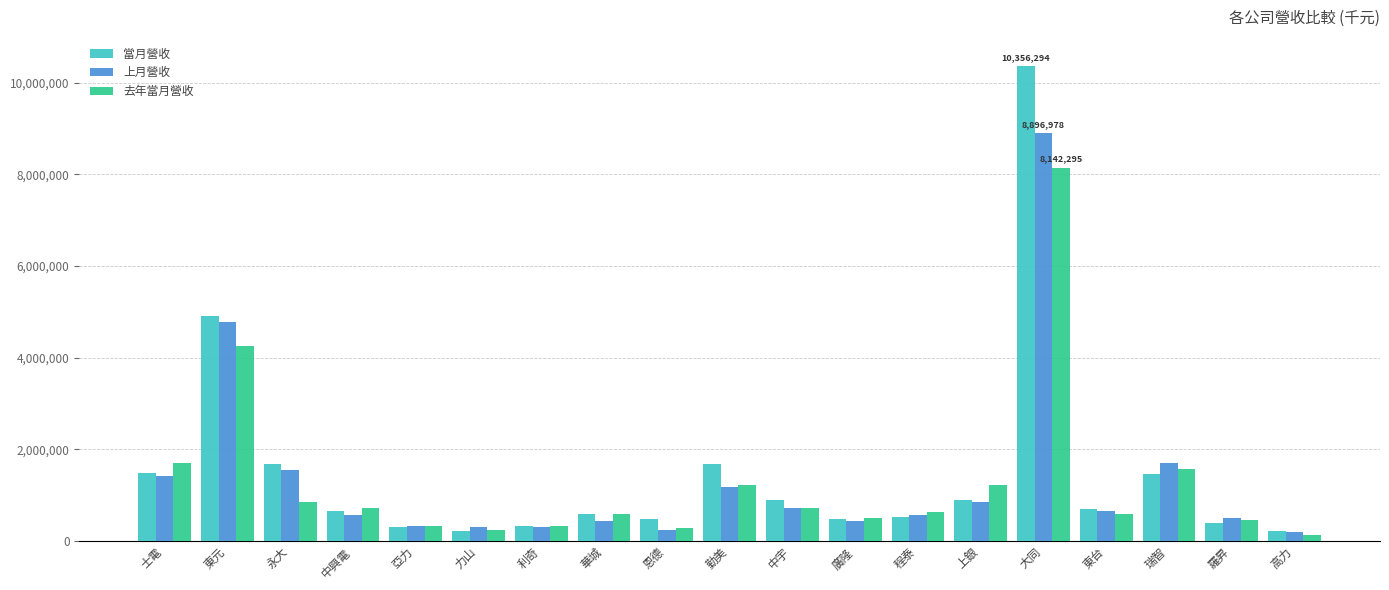

The value of 上月營收 at 士電 is 1418340. True or false?

True